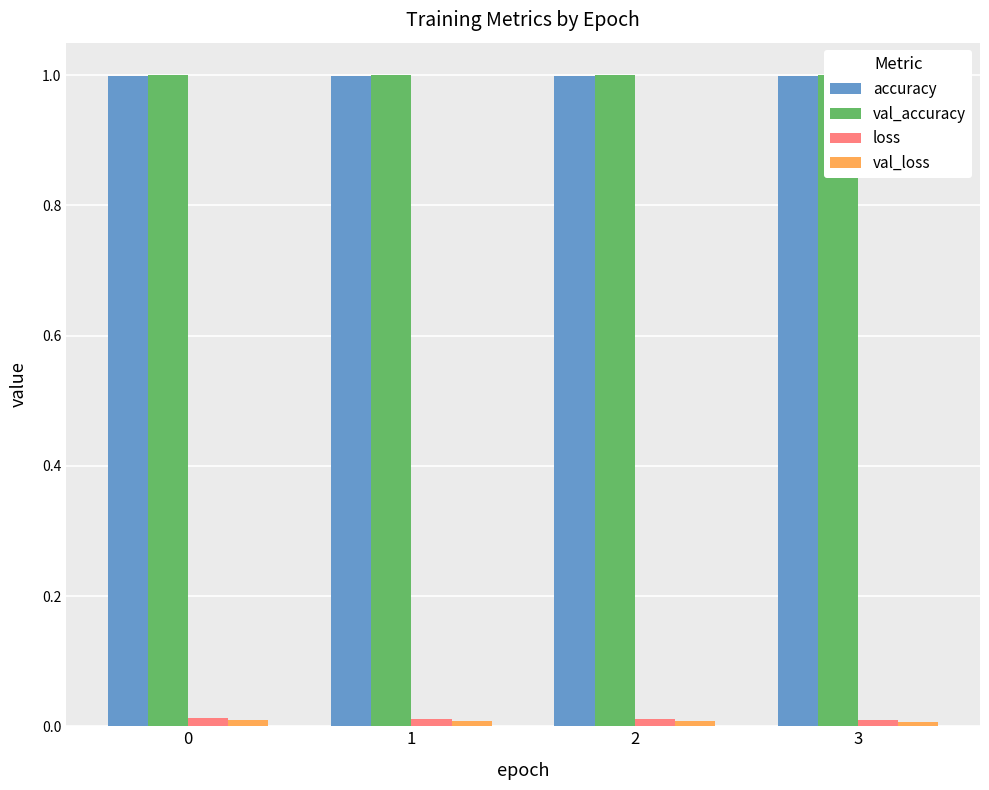

What is the value of the accuracy bar at the 3rd from the left?

1.0